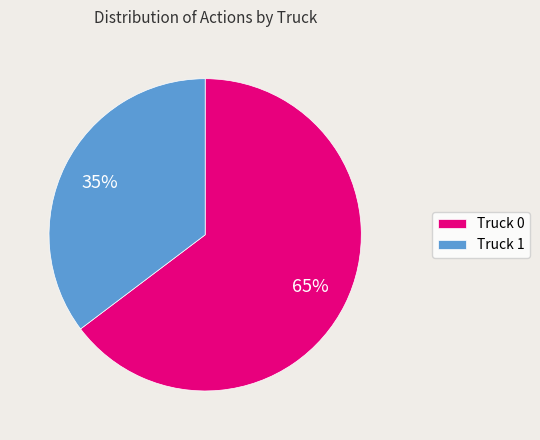

True or false: Truck 0 accounts for 65% of the total.

True